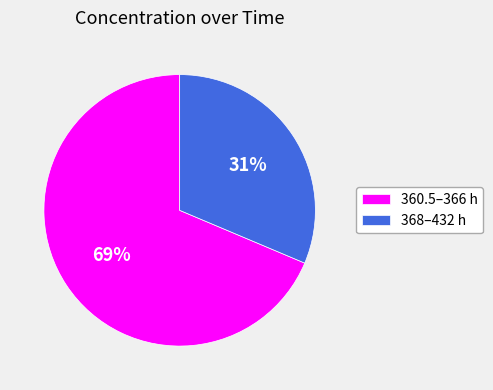

Rank the categories by value from highest to lowest.

360.5–366 h, 368–432 h